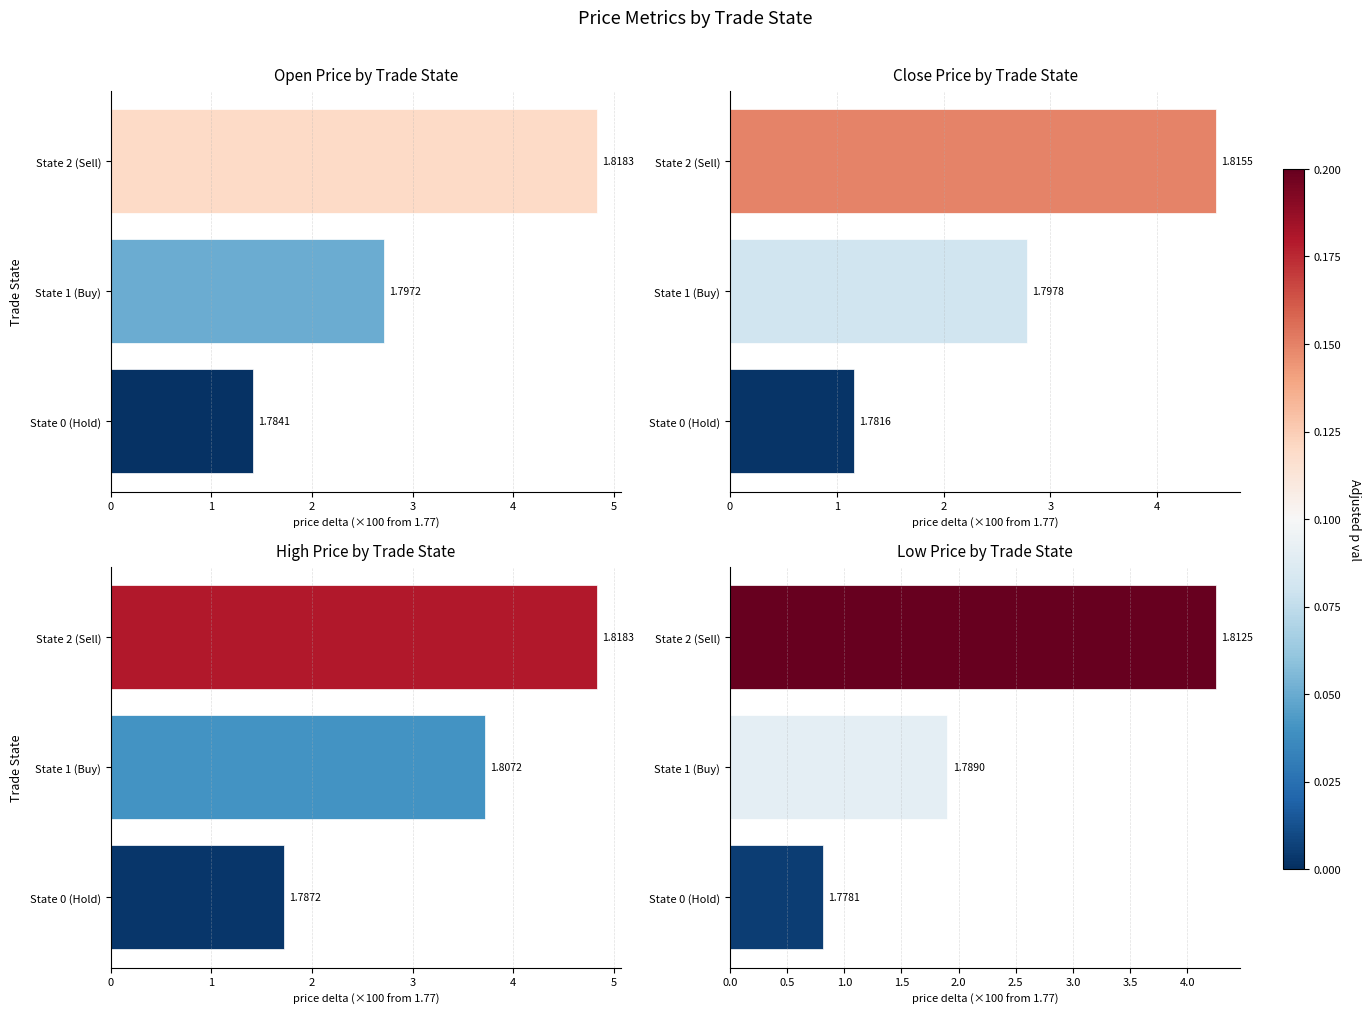

How many values in the Close Price by Trade State series are below 2?

1